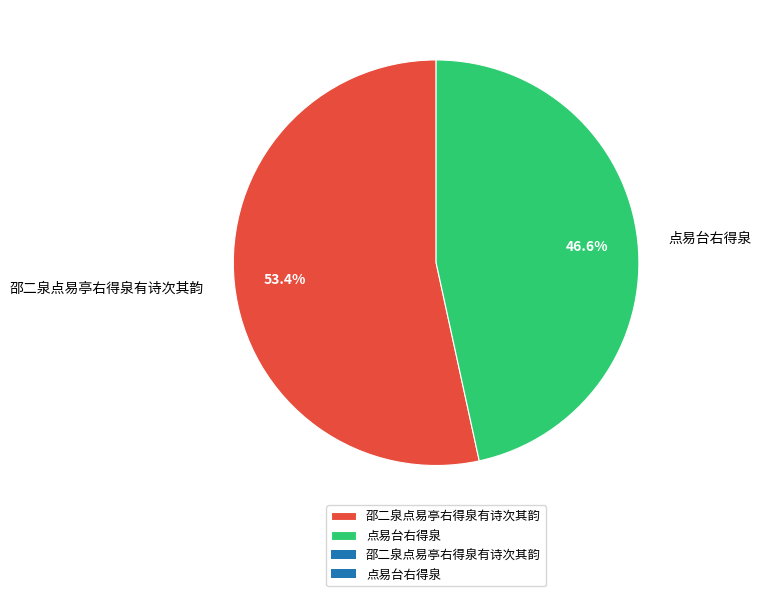

To the nearest percent, what is the average slice percentage?

50%